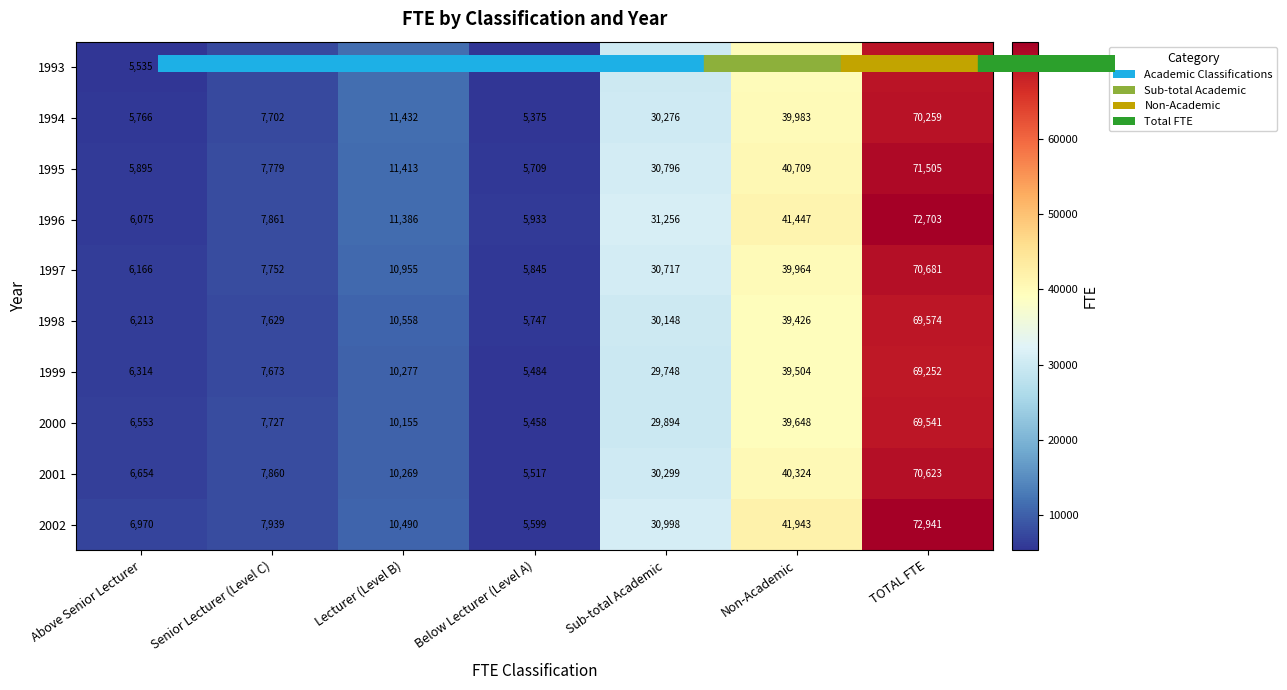

The value of 1998 at Below Lecturer (Level A) is 5747. True or false?

True